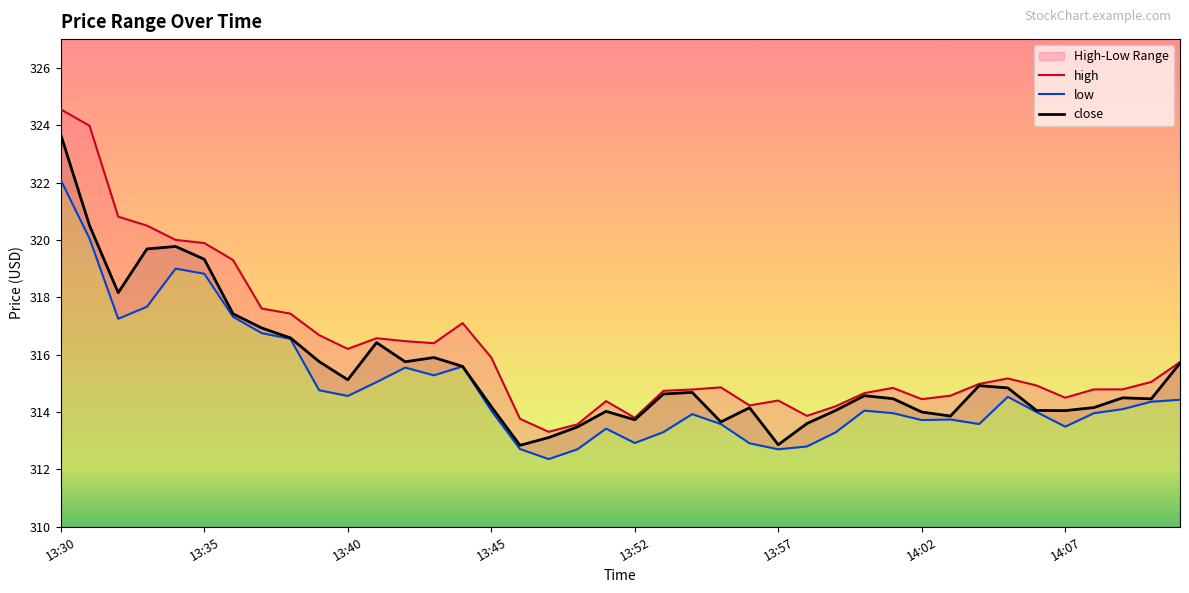

How many data points in high are above 314?

35